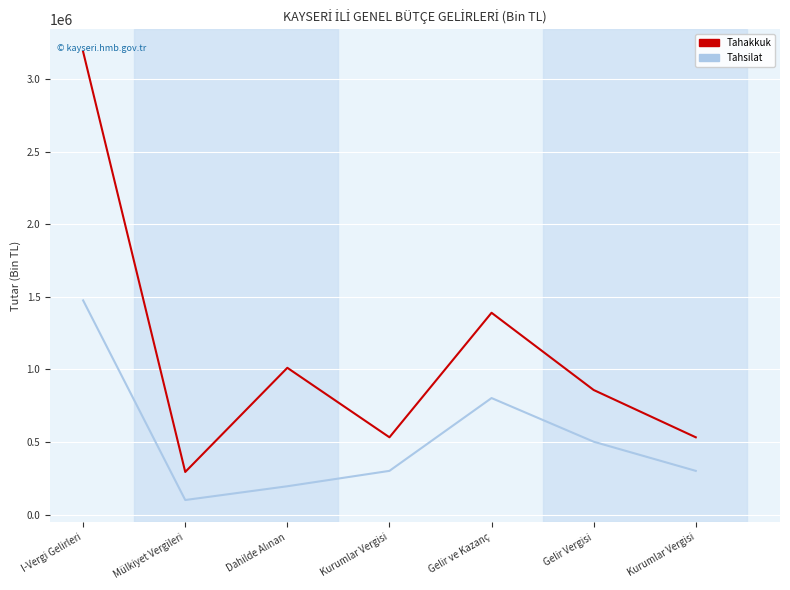

How many lines are shown in the chart?

2